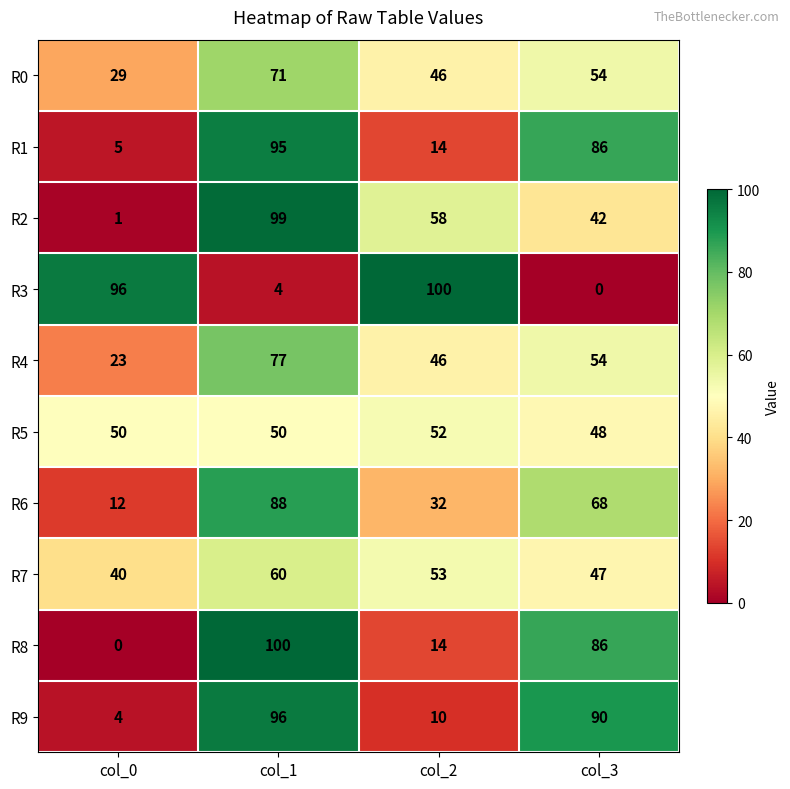

What is the sum of all R8 values?

200